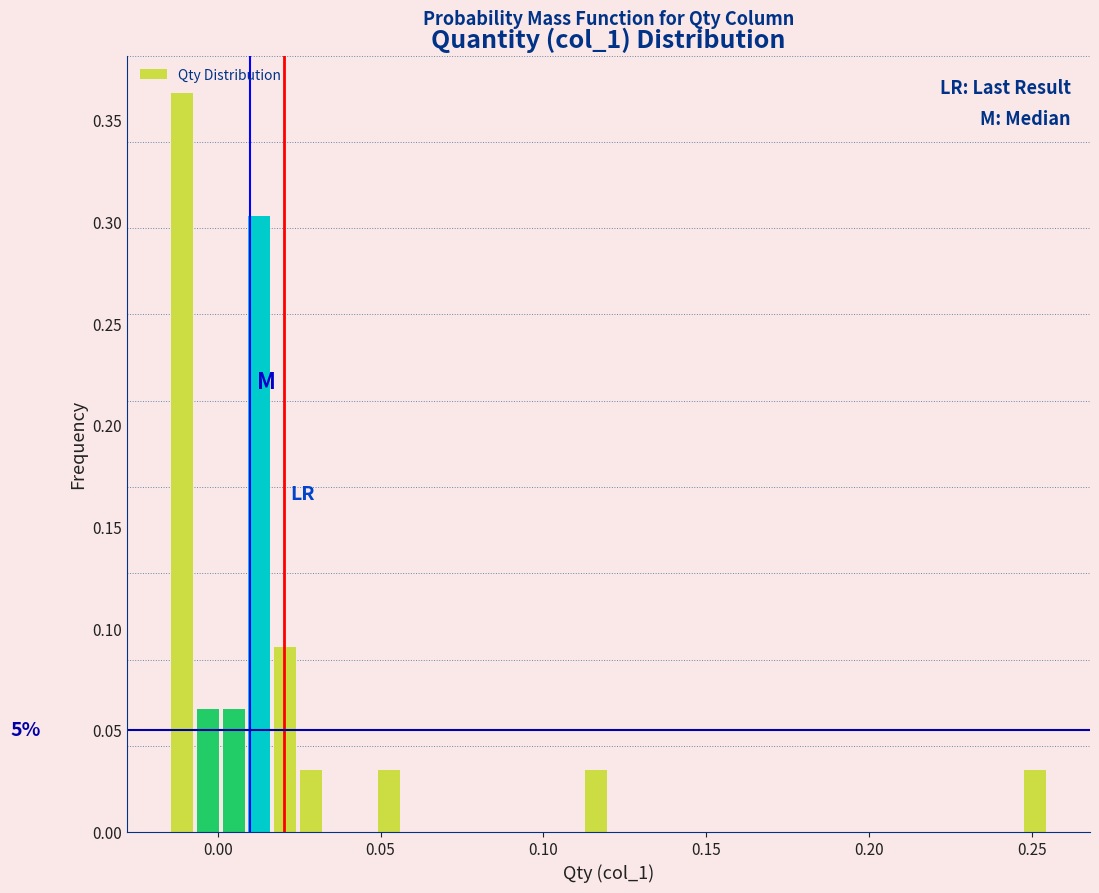

Read against the x-axis, roughly where is the centre of the tallest bar?

-0.010